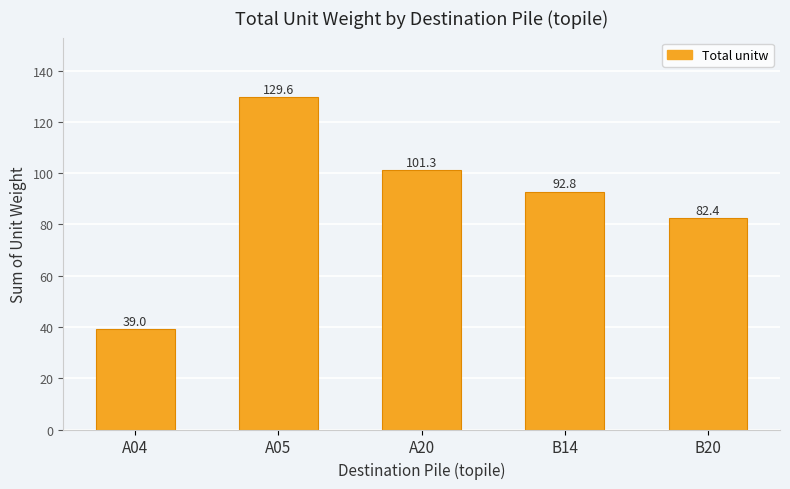

Reading left to right, list all the values displayed in this chart.

A04=39.0	A05=129.6	A20=101.3	B14=92.8	B20=82.4